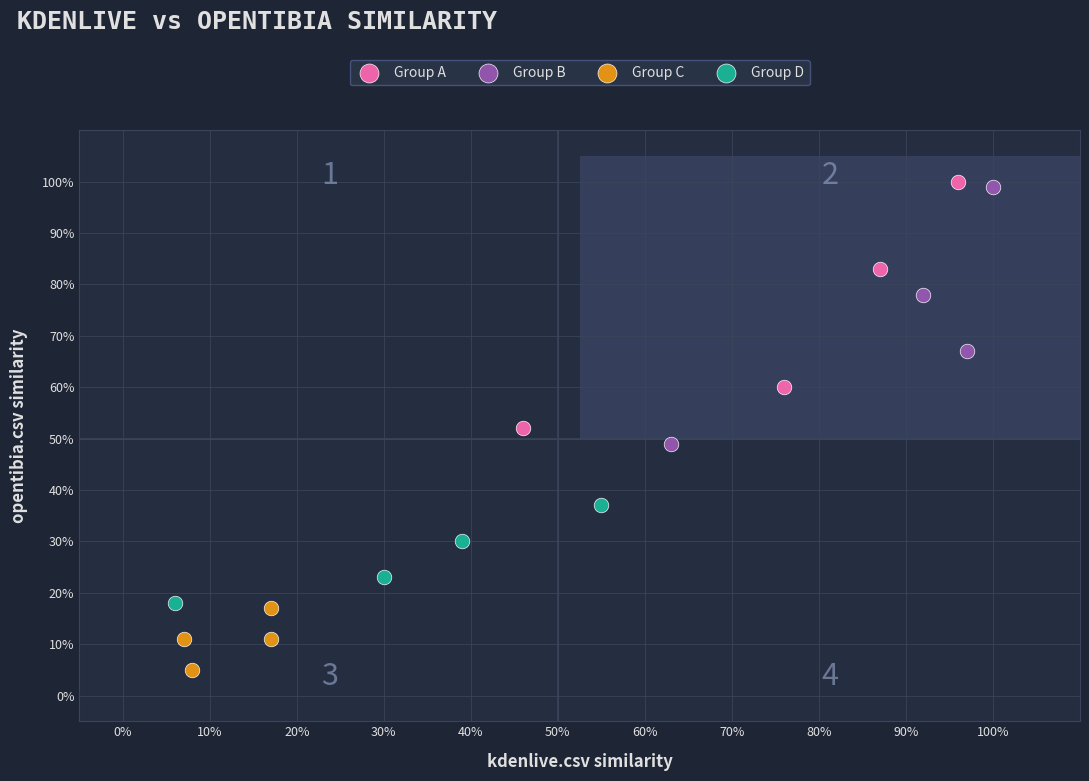

Which series reaches the minimum Y coordinate?

Group C